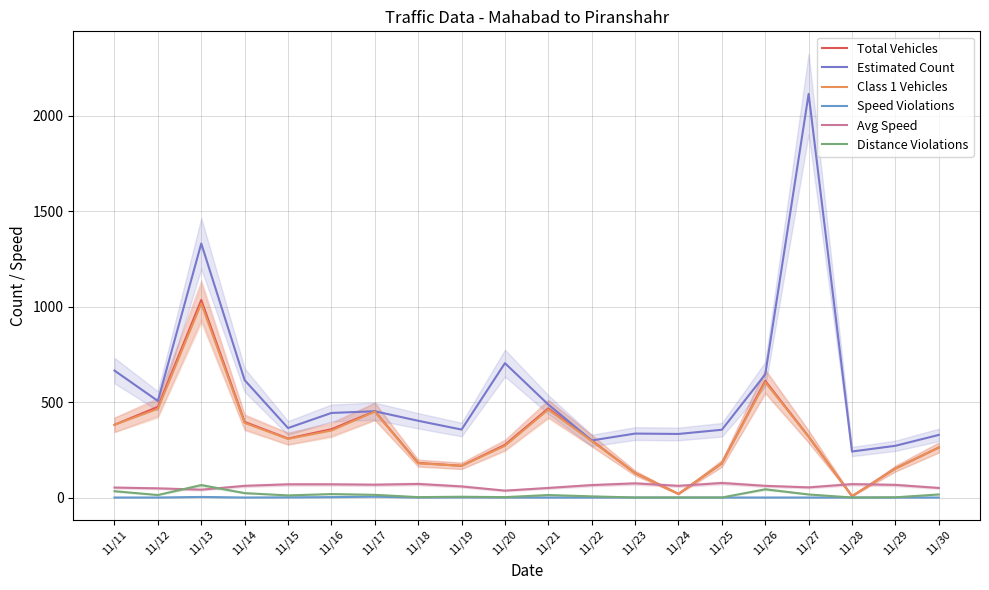

Which series changed the most between 11/17 and 11/29?

Total Vehicles